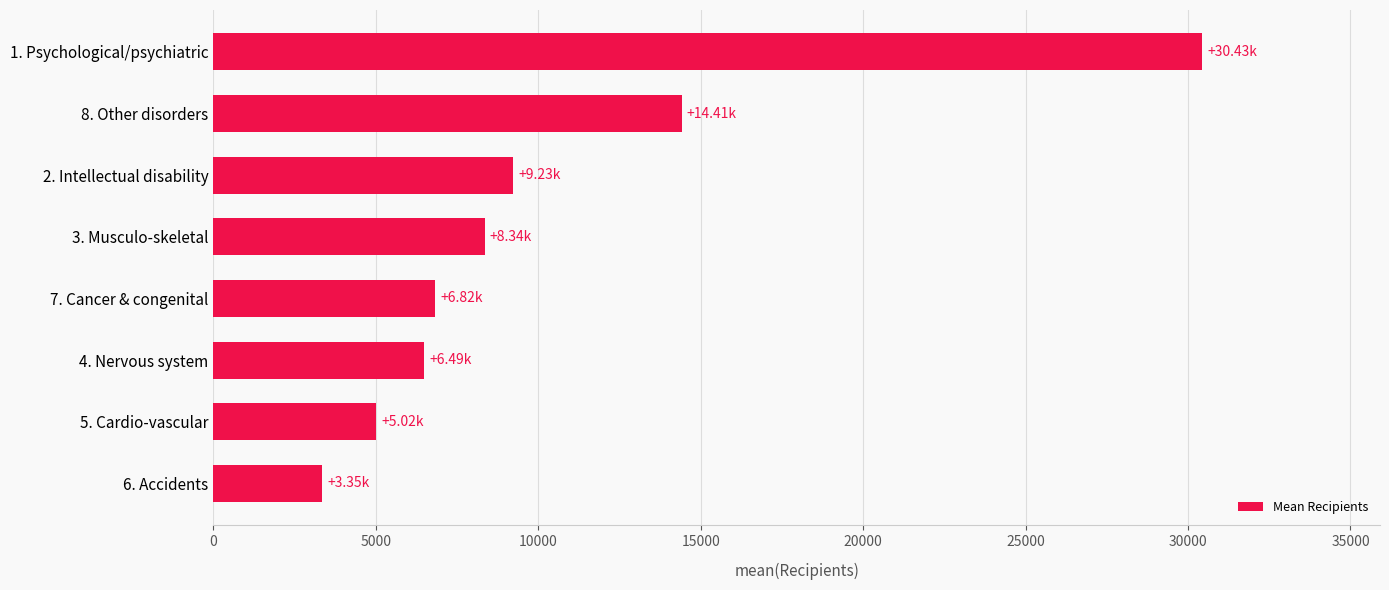

What is the difference between the maximum and minimum values?

27080.5